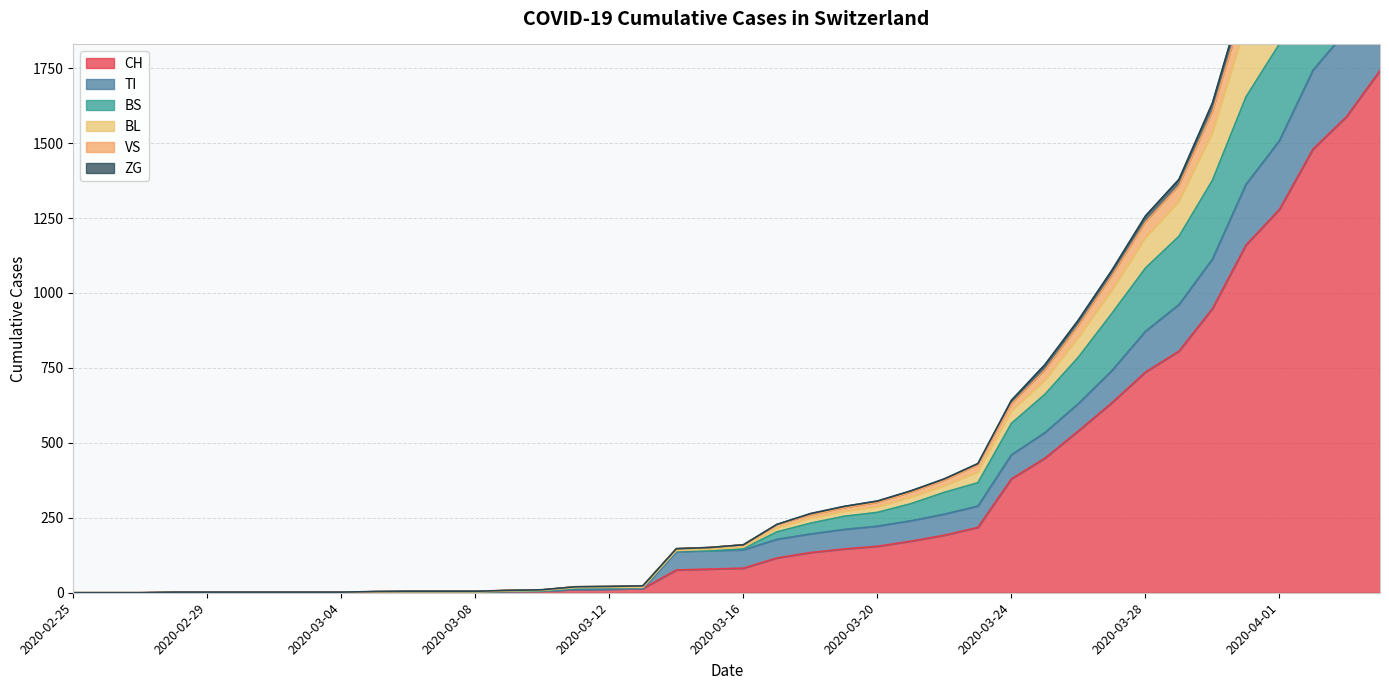

Which series changed the most between 2020-02-26 and 2020-03-08?

BL